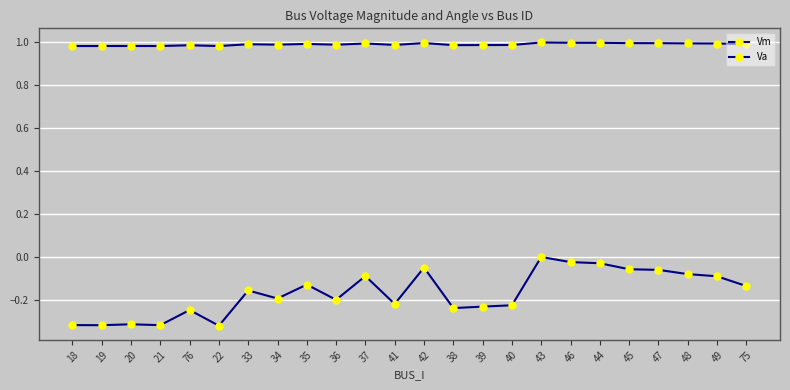

Is this an area chart (filled region under the line)?

No